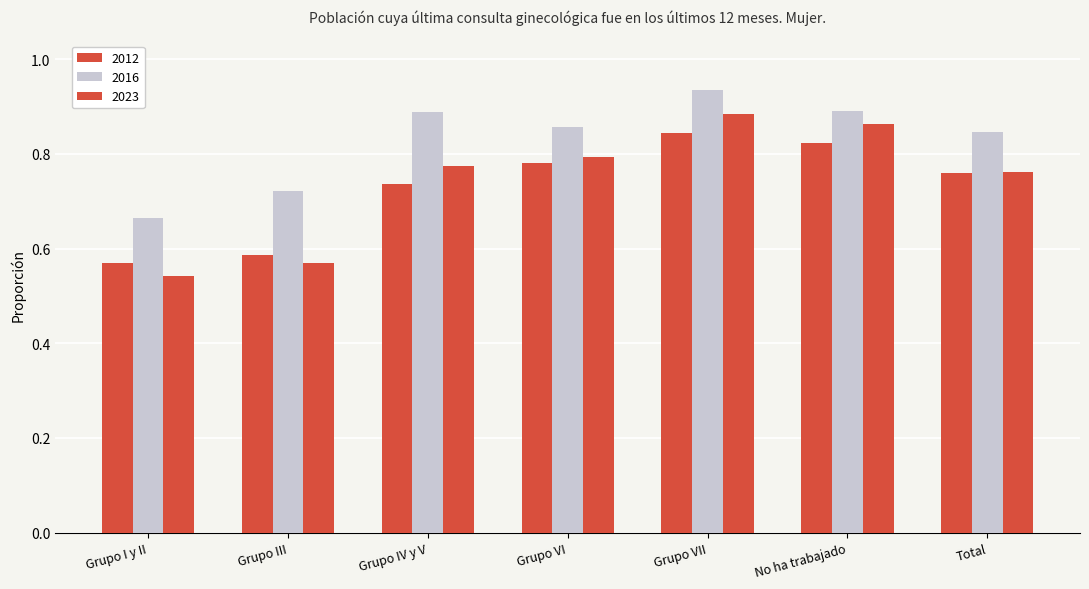

Are the bars grouped side by side (vs. stacked)?

Yes